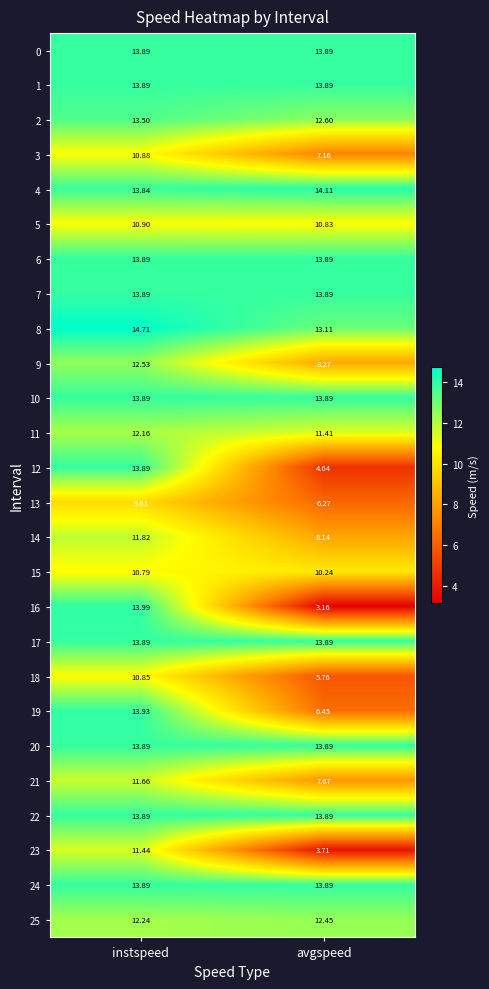

Where does the 14 series first go above 11?

instspeed